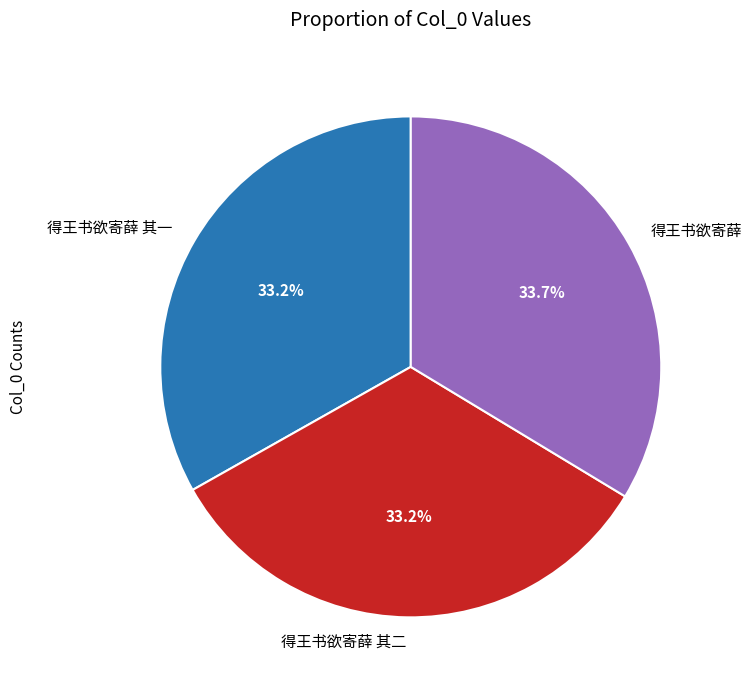

Do 得王书欲寄薛 and 得王书欲寄薛 其一 together represent more than half of the pie?

Yes